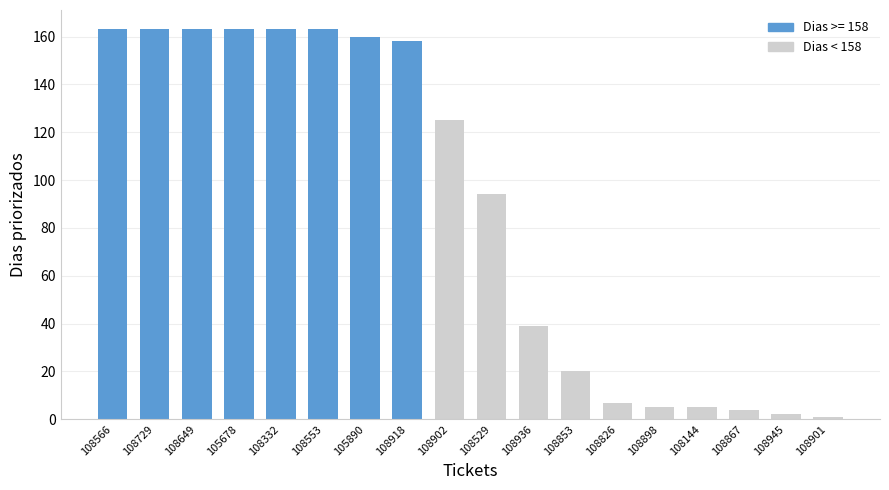

What is the greatest value displayed?

163